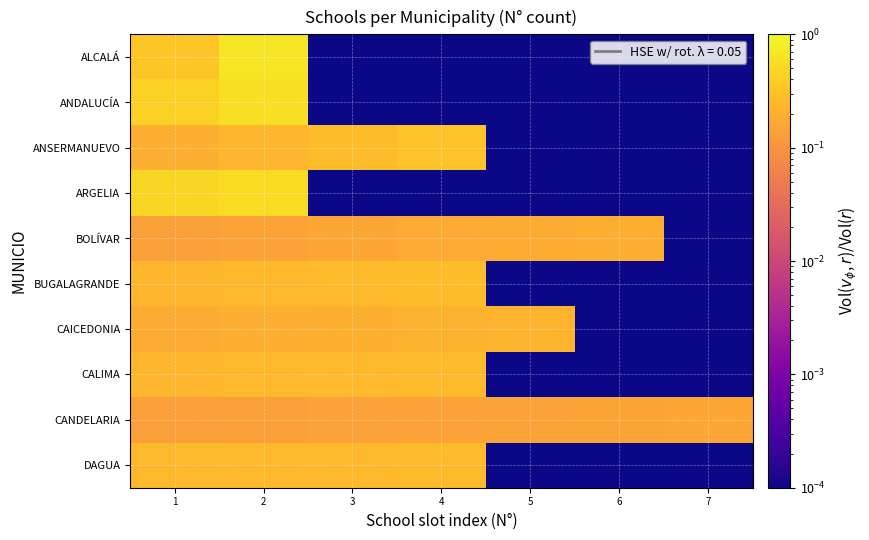

Reading right to left, what are all the values shown in this chart?

ALCALÁ: 7=0.0	6=0.0	5=0.0	4=0.0	3=0.0	2=0.7	1=0.3
ANDALUCÍA: 7=0.0	6=0.0	5=0.0	4=0.0	3=0.0	2=0.6	1=0.4
ANSERMANUEVO: 7=0.0	6=0.0	5=0.0	4=0.3	3=0.3	2=0.2	1=0.2
ARGELIA: 7=0.0	6=0.0	5=0.0	4=0.0	3=0.0	2=0.5	1=0.5
BOLÍVAR: 7=0.0	6=0.2	5=0.2	4=0.2	3=0.2	2=0.1	1=0.1
BUGALAGRANDE: 7=0.0	6=0.0	5=0.0	4=0.3	3=0.3	2=0.2	1=0.2
CAICEDONIA: 7=0.0	6=0.0	5=0.2	4=0.2	3=0.2	2=0.2	1=0.2
CALIMA: 7=0.0	6=0.0	5=0.0	4=0.3	3=0.3	2=0.2	1=0.2
CANDELARIA: 7=0.2	6=0.2	5=0.1	4=0.1	3=0.1	2=0.1	1=0.1
DAGUA: 7=0.0	6=0.0	5=0.0	4=0.3	3=0.3	2=0.2	1=0.2